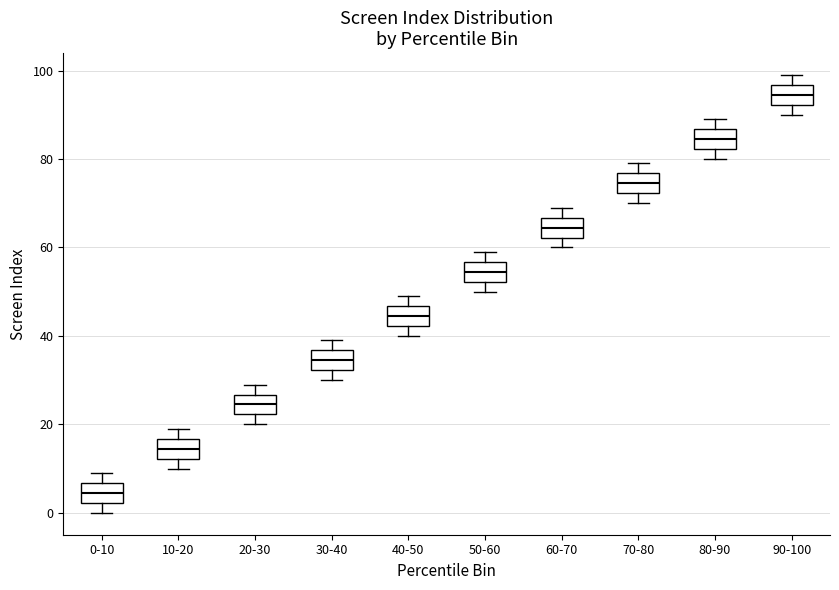

Reading left to right, transcribe this box plot: for each box, give where its median line is, the range the box spans, and where its two whiskers end, as read against the y-axis. The values are not printed on the chart, so give them approximately, as read against the axis.

0-10: median 4, box 2 to 6, whiskers 0 to 10
10-20: median 14, box 12 to 16, whiskers 10 to 20
20-30: median 24, box 22 to 26, whiskers 20 to 30
30-40: median 34, box 32 to 36, whiskers 30 to 40
40-50: median 44, box 42 to 46, whiskers 40 to 50
50-60: median 54, box 52 to 56, whiskers 50 to 60
60-70: median 64, box 62 to 66, whiskers 60 to 70
70-80: median 74, box 72 to 76, whiskers 70 to 80
80-90: median 84, box 82 to 86, whiskers 80 to 90
90-100: median 94, box 92 to 96, whiskers 90 to 100